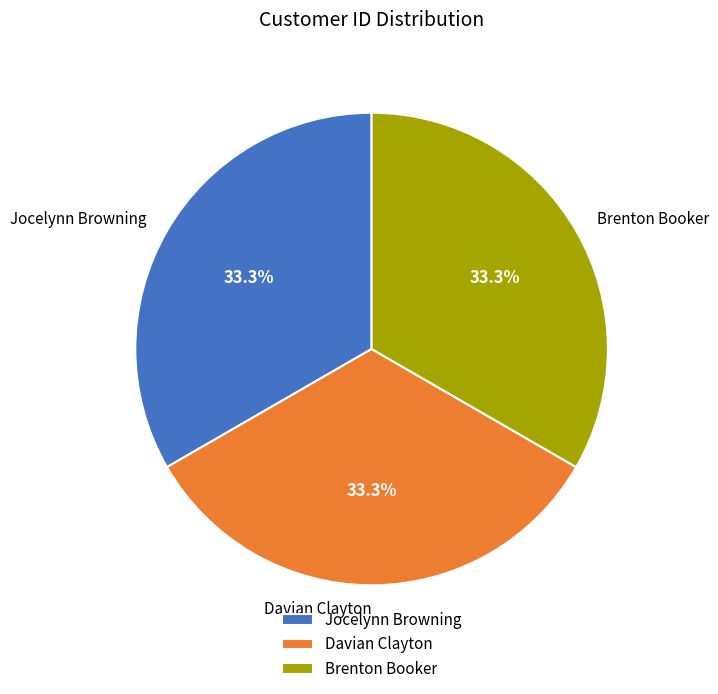

Do Brenton Booker and Jocelynn Browning together represent more than half of the pie?

Yes